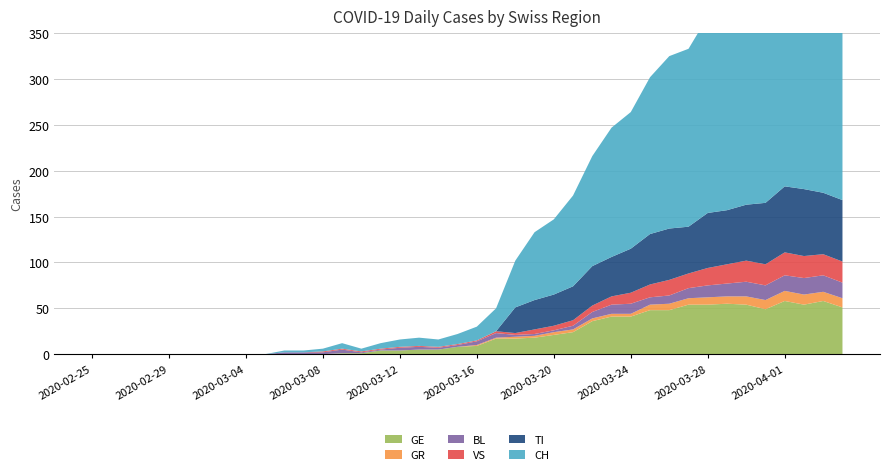

Reading right to left, what are all the values shown in this chart?

GE: 51	58	54	58	49	54	55	54	54	48	48	41	41	36	24	21	18	17	17	9	8	5	5	4	4	1	1	0	0	0	0	0	0	0	0	0	0	0	0	0
GR: 10	10	11	11	10	9	8	8	7	7	6	3	3	3	3	3	2	2	1	1	0	0	0	0	0	0	0	0	0	0	0	0	0	0	0	0	0	0	0	0
TI: 67	67	73	72	67	61	59	60	51	56	55	48	43	43	37	34	32	28	0	0	0	0	0	0	0	0	0	0	0	0	0	0	0	0	0	0	0	0	0	0
BL: 17	18	18	17	16	16	14	13	11	9	8	11	10	7	4	2	2	2	5	4	2	2	3	3	1	1	4	2	2	2	0	0	0	0	0	0	0	0	0	0
VS: 23	23	24	25	23	23	21	19	16	17	14	12	9	7	6	5	5	2	2	1	1	1	1	1	1	1	1	1	0	0	0	0	0	0	0	0	0	0	0	0
CH: 290	294	290	293	266	255	219	214	194	188	171	149	141	120	99	82	74	51	25	15	11	8	9	8	6	3	6	3	2	2	0	0	0	0	0	0	0	0	0	0